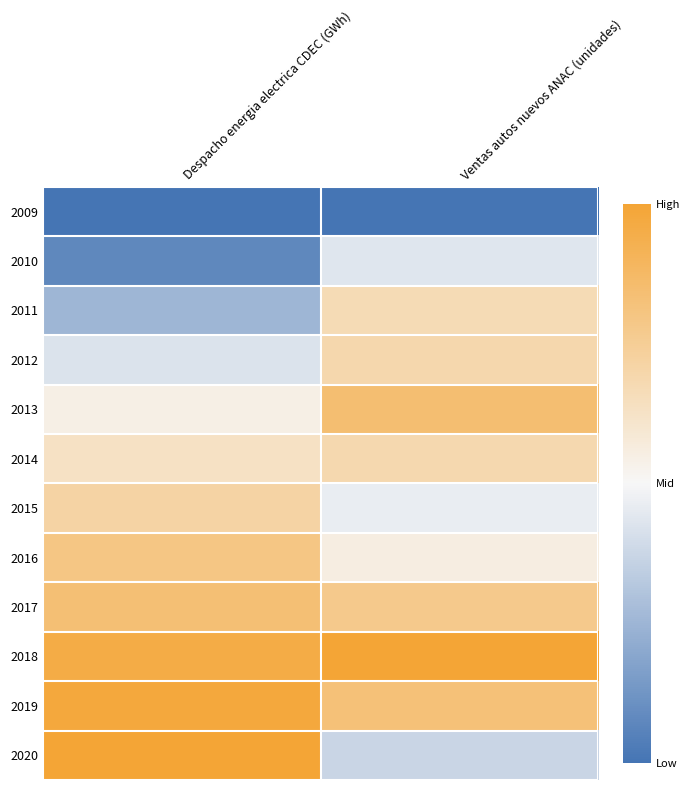

How many data points does each series have?

2